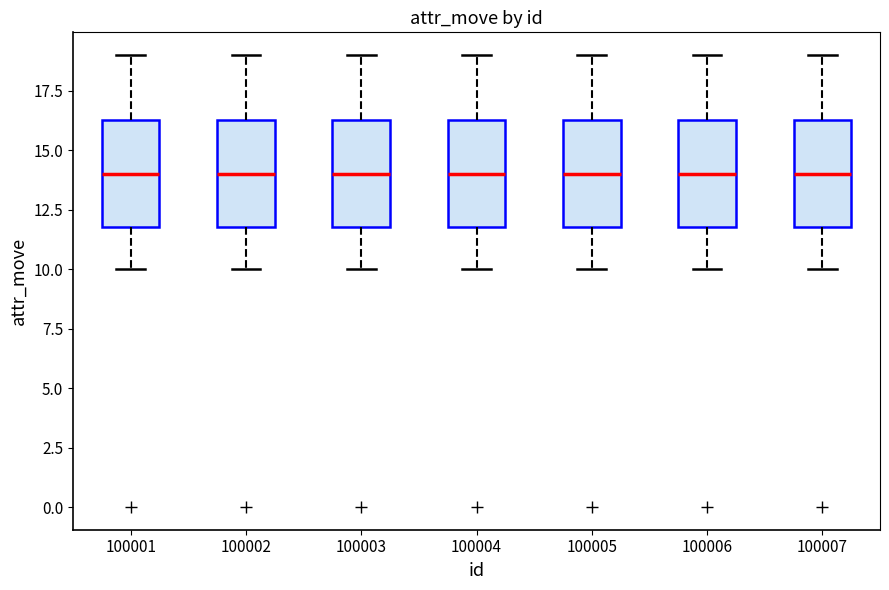

Where does the median line of the box at x = 100005 sit on the y-axis? The values are not printed on the chart, so give them approximately, as read against the axis.

14.0